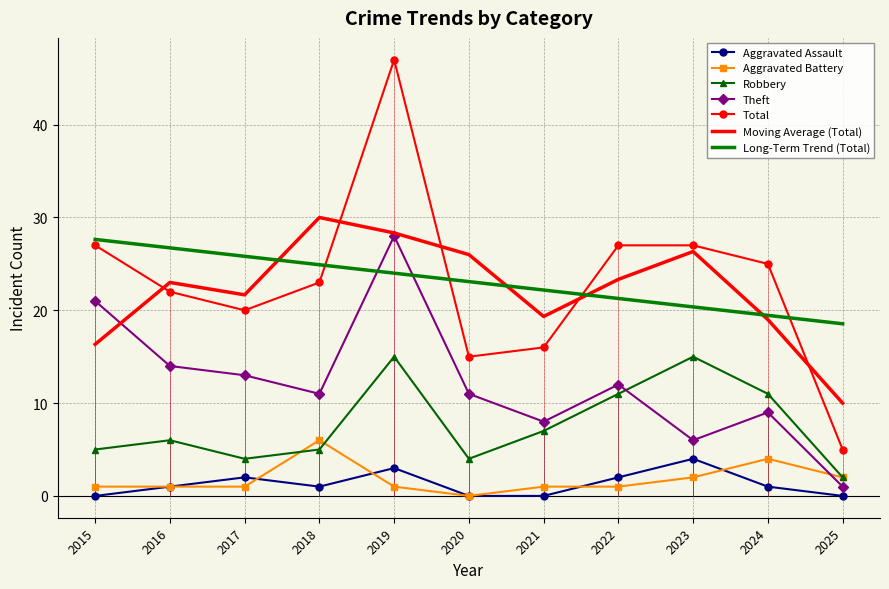

True or false: Total and Theft cross at least once.

False